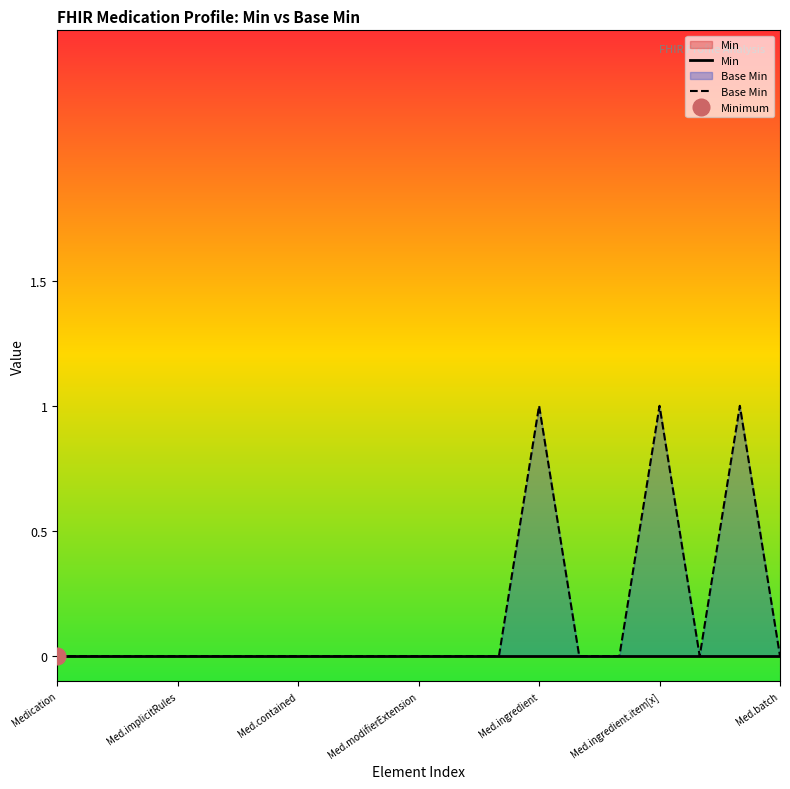

How many interior local valleys does the Base Min series have?

1